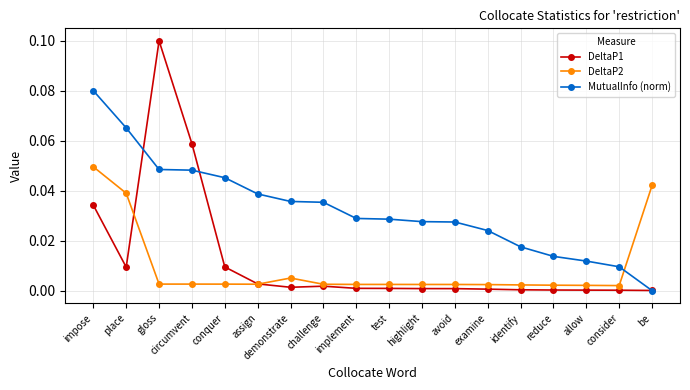

At which label does MutualInfo (norm) reach its peak?

impose